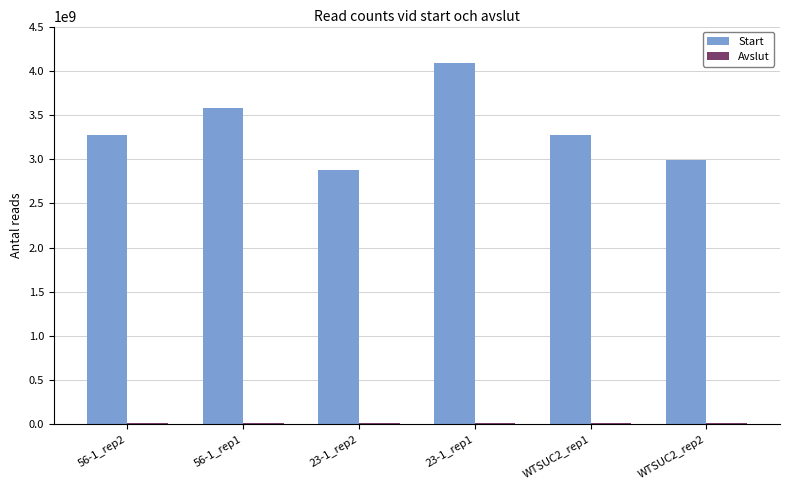

What is the sum of all Start values?

20080463004